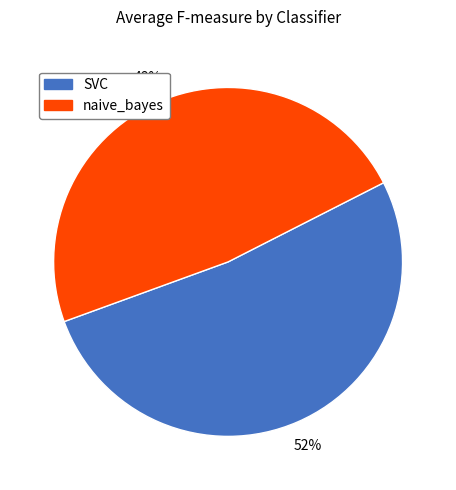

How many segments does this pie chart have?

2